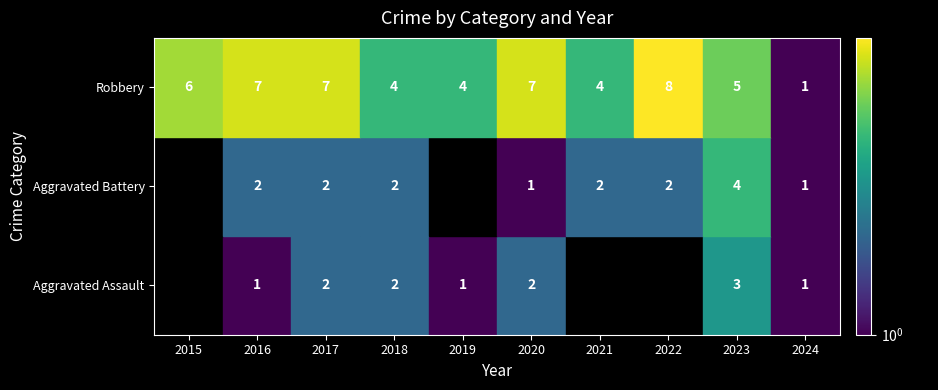

Count the Robbery values in the range 4 to 7.

8